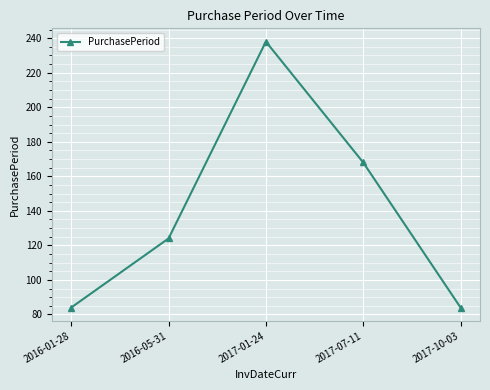

Count the values in the range 84 to 168.

4